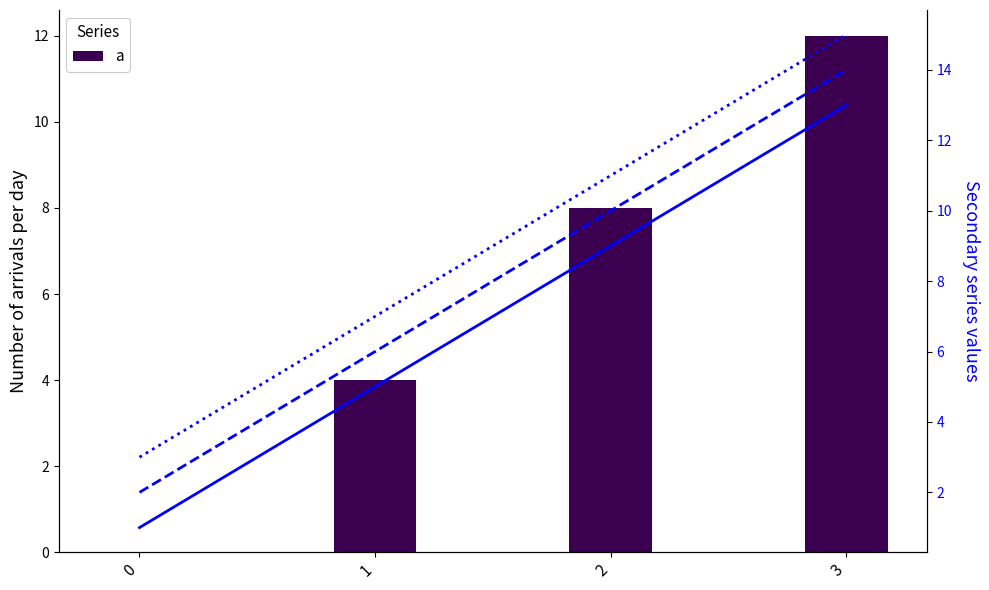

At how many categories does at least one series exceed 8?

2